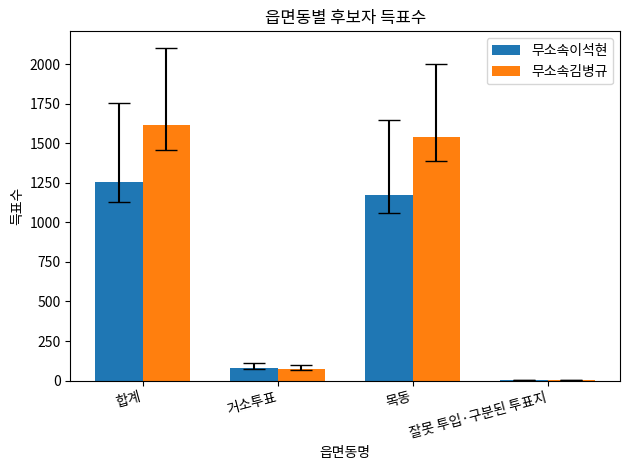

True or false: 무소속김병규 has a value of 2 at 잘못 투입·구분된 투표지.

True